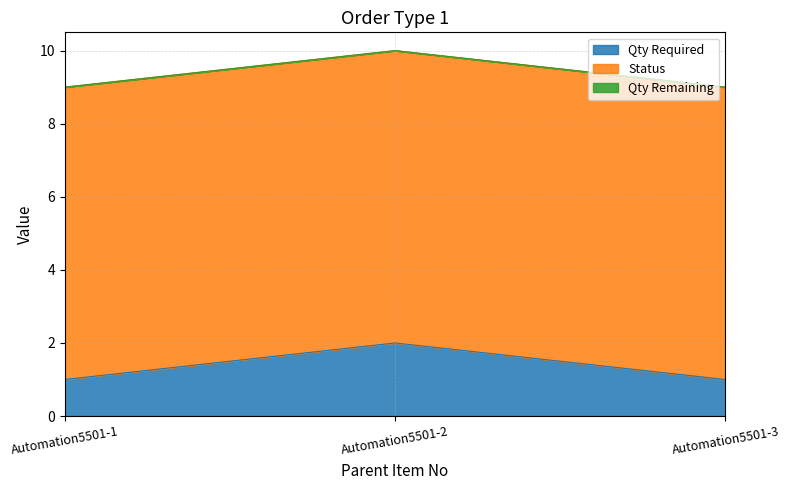

At Automation5501-3, list the series in order from largest to smallest.

Status, Qty Required, Qty Remaining